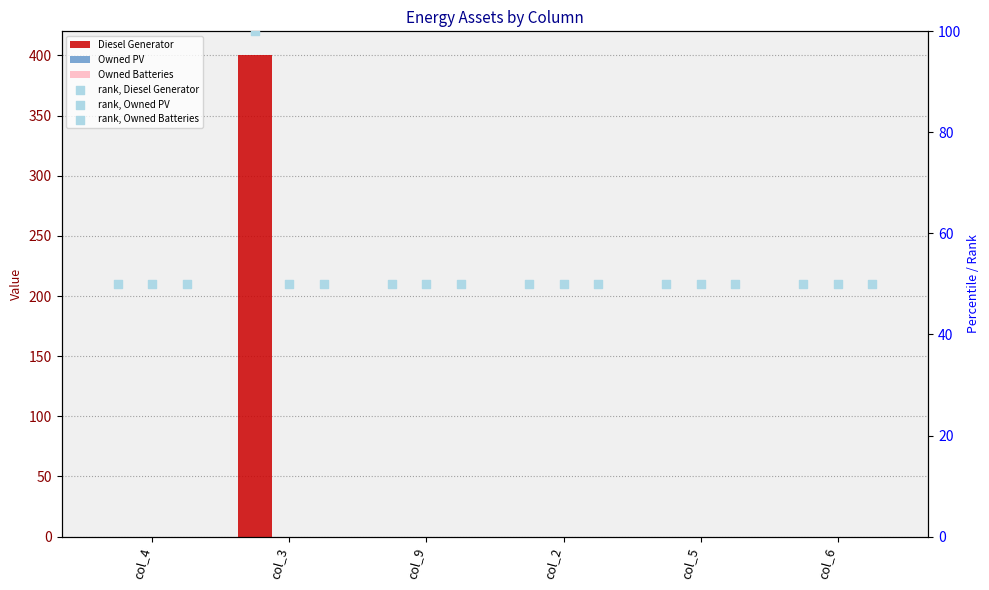

What is the total value across all series at col_2?

150